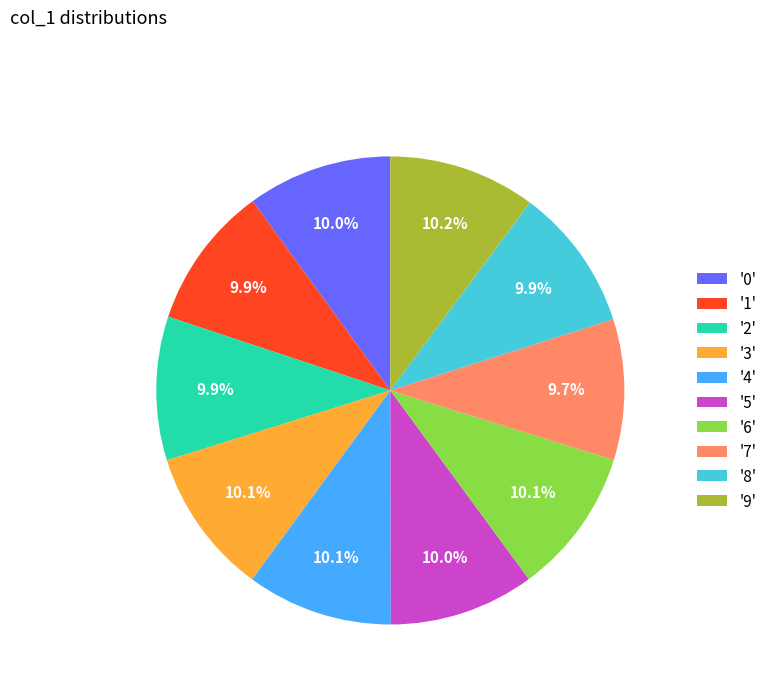

What percentage is NOT represented by '4'?

89.9%